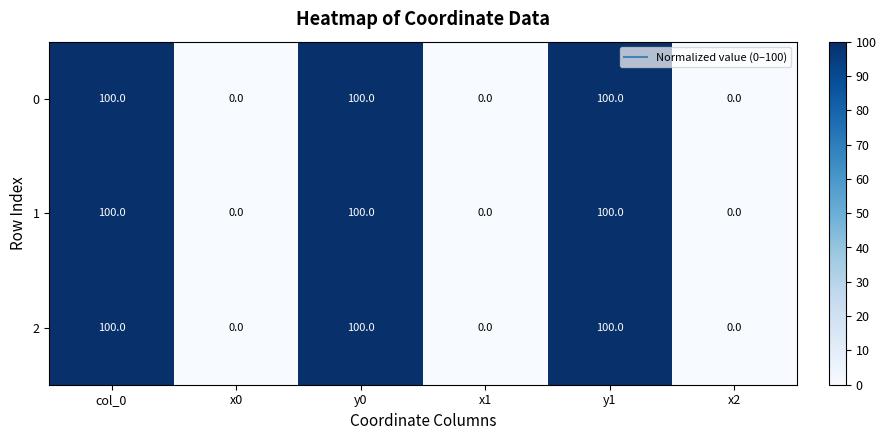

Reading left to right, what are all the values shown in this chart?

0: 100	0	100	0	100	0
1: 100	0	100	0	100	0
2: 100	0	100	0	100	0